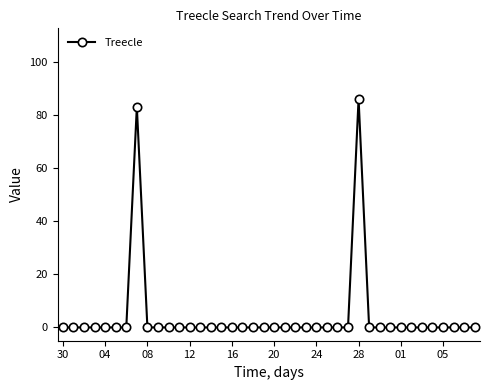

True or false: there are more than 1 points higher than both neighbors.

True